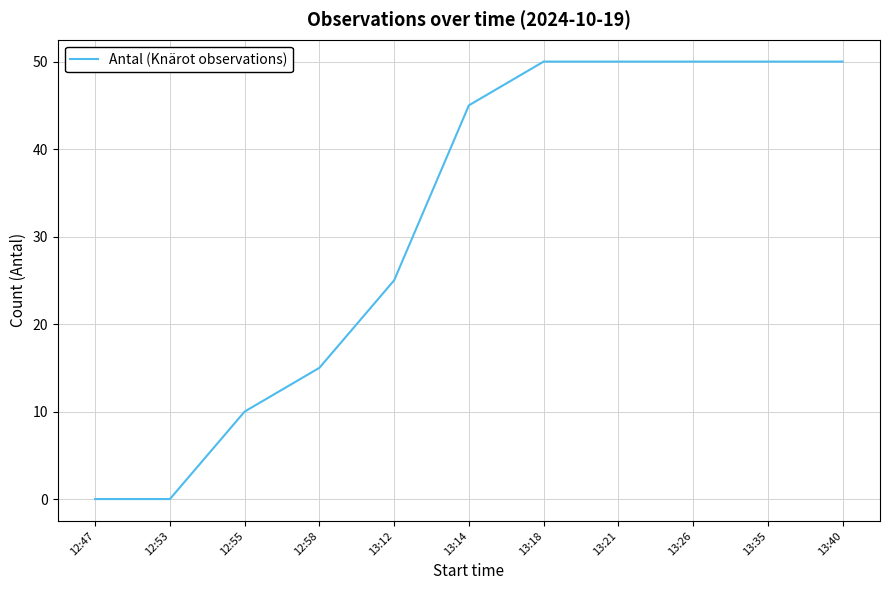

What is the change in value from 12:58 to 13:12?

+10